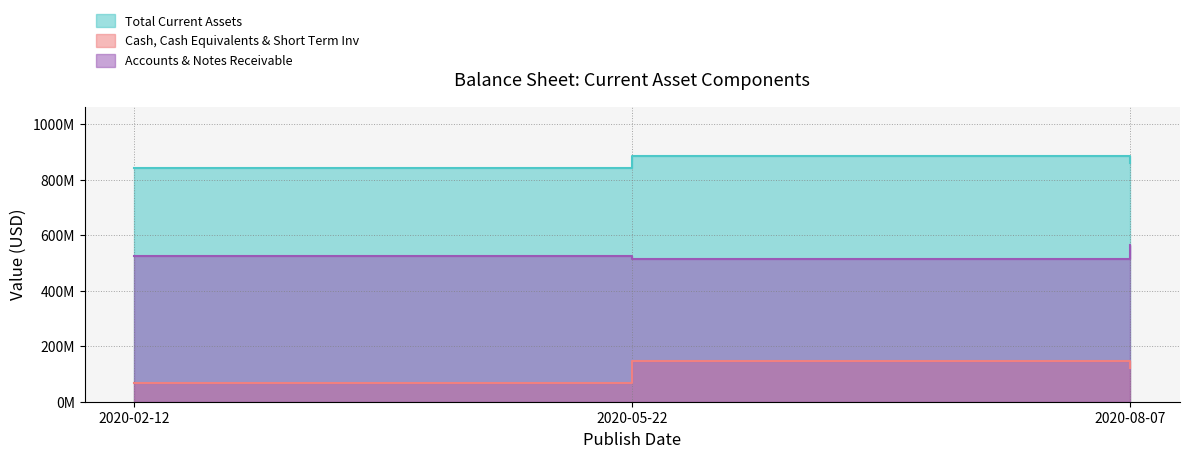

Reading left to right, list all the values displayed in this chart.

Total Current Assets: 2020-02-12=844000000	2020-05-22=887000000	2020-08-07=861000000
Cash, Cash Equivalents & Short Term Inv: 2020-02-12=69000000	2020-05-22=147000000	2020-08-07=122000000
Accounts & Notes Receivable: 2020-02-12=526000000	2020-05-22=513000000	2020-08-07=566000000